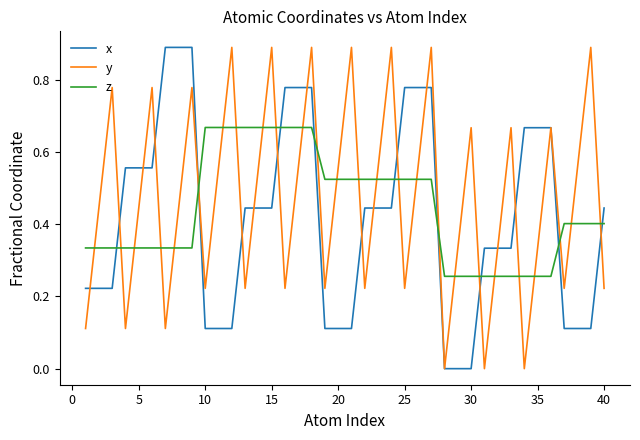

True or false: y and z cross at least once.

True